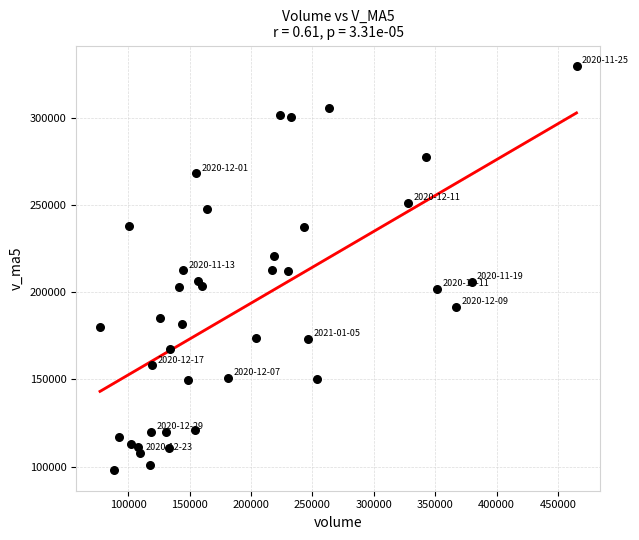

What is the range of X values (max minus min)?

387878.1